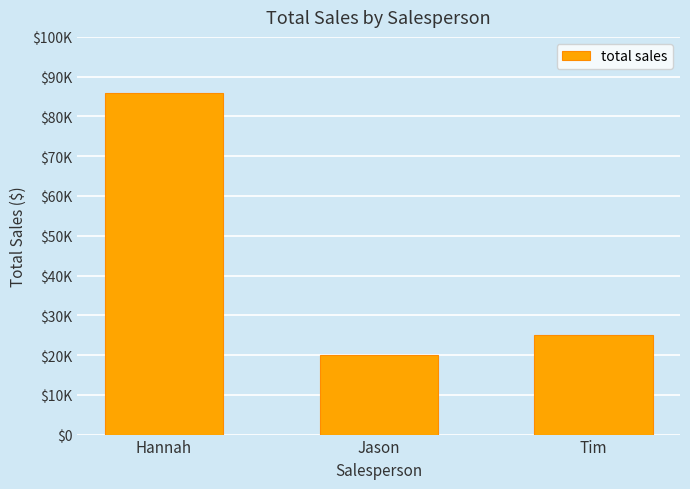

What is the difference between the maximum and minimum values?

66000